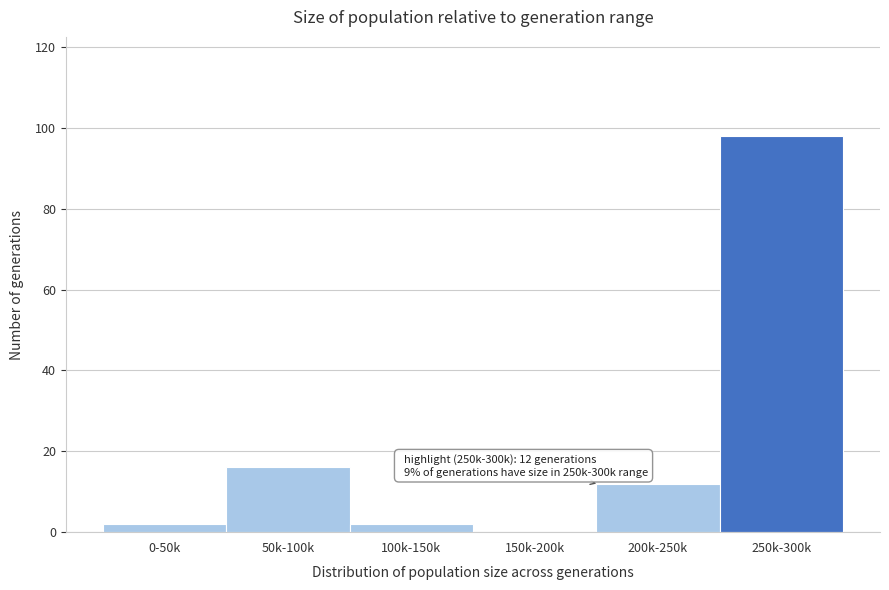

Reading left to right, transcribe all the data shown in this chart.

0-50k=2	50k-100k=16	100k-150k=2	150k-200k=0	200k-250k=12	250k-300k=98